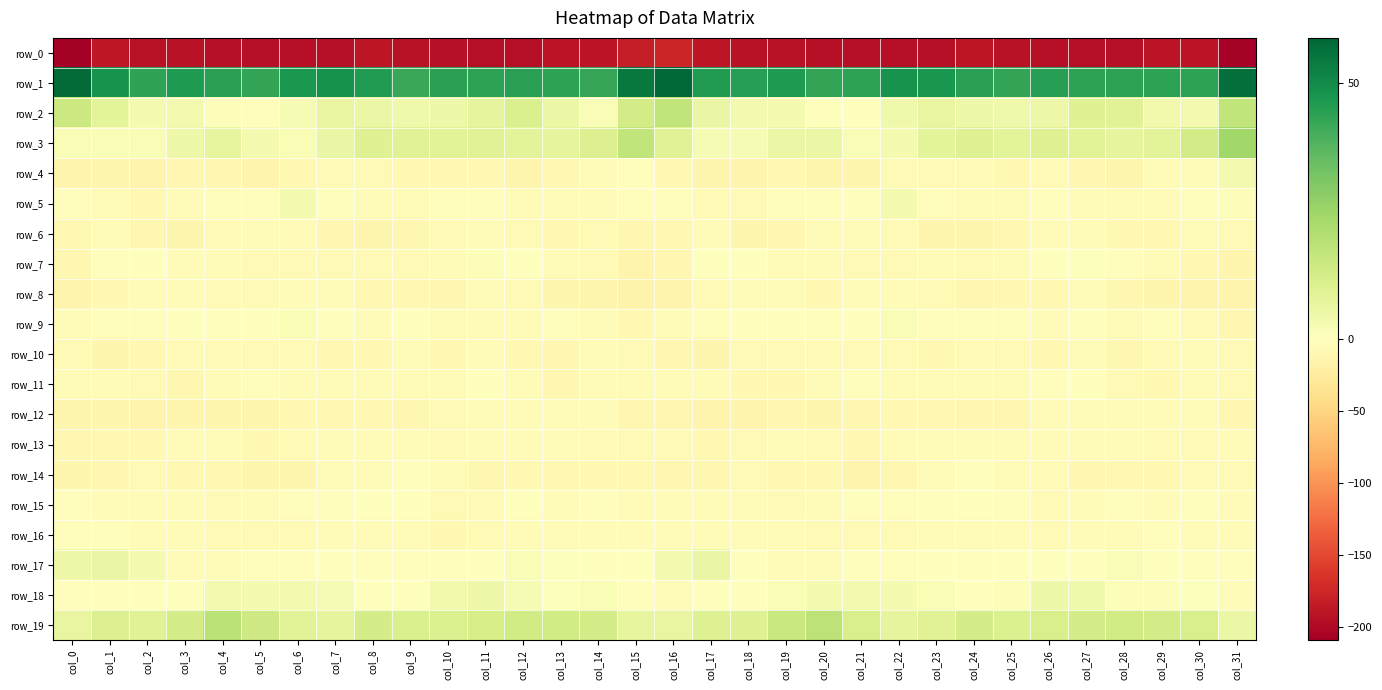

Which category has the highest value across all series?

col_16